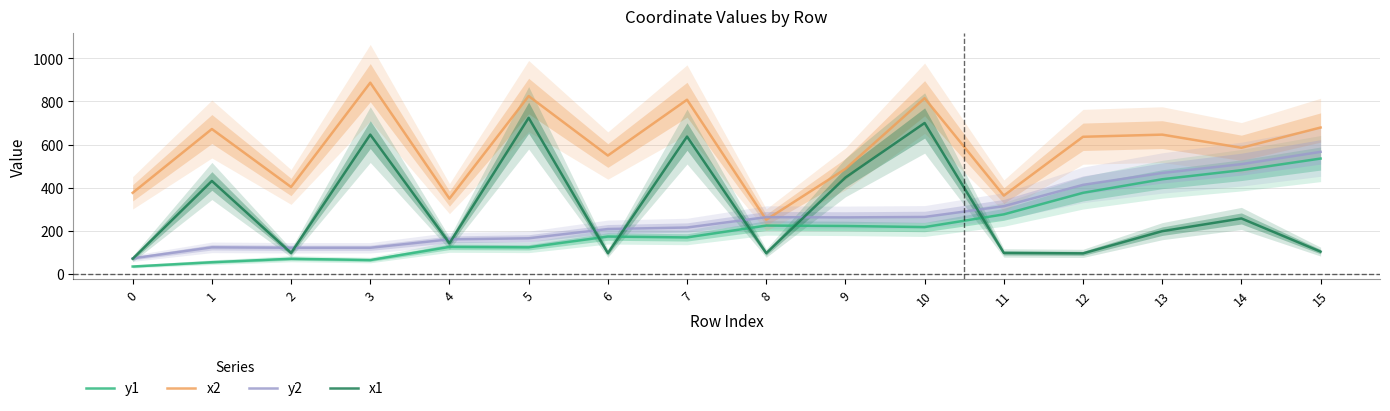

What is the value of the y1 point at the 6th from the left?

123